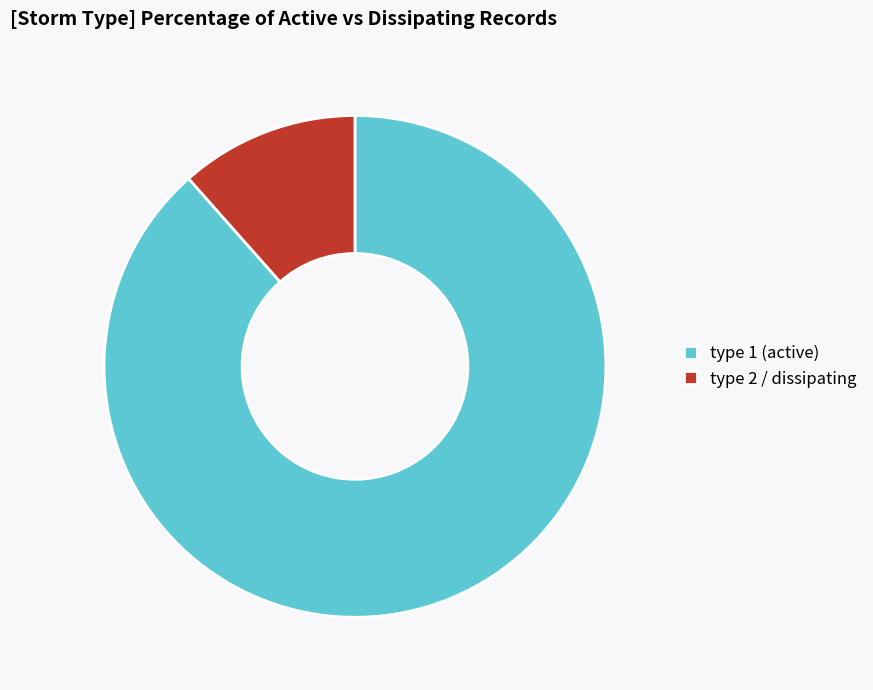

Combined, do type 2 / dissipating and type 1 (active) account for over 50%?

Yes